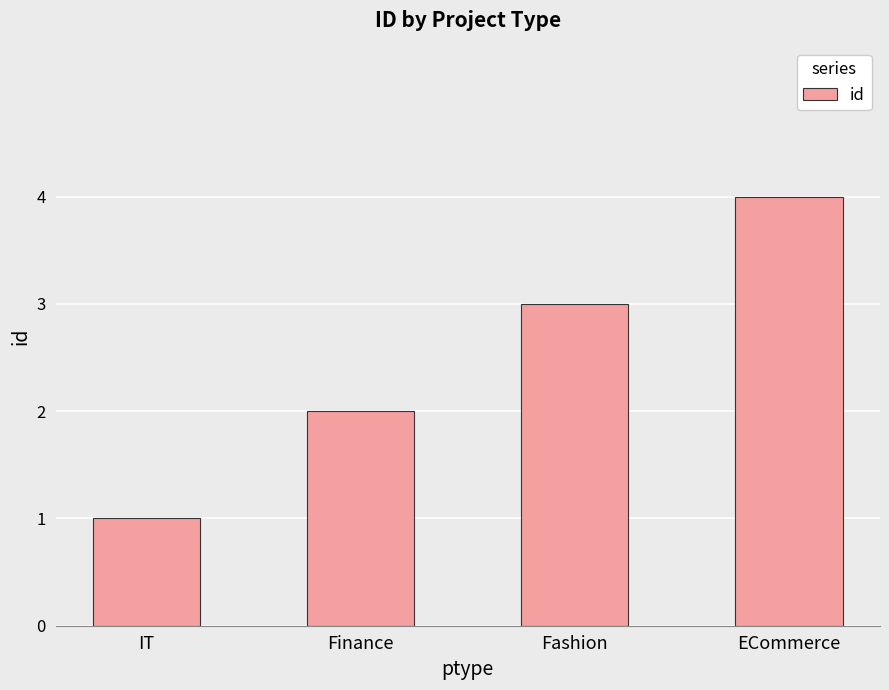

Reading left to right, what are all the values shown in this chart?

1	2	3	4